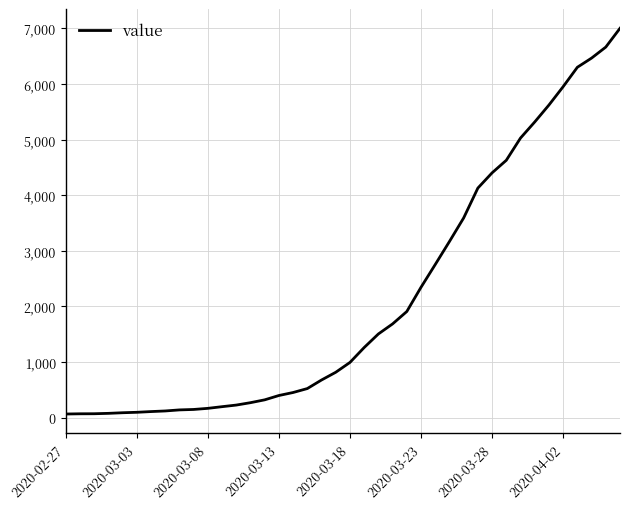

What is the maximum value shown in the chart?

7002